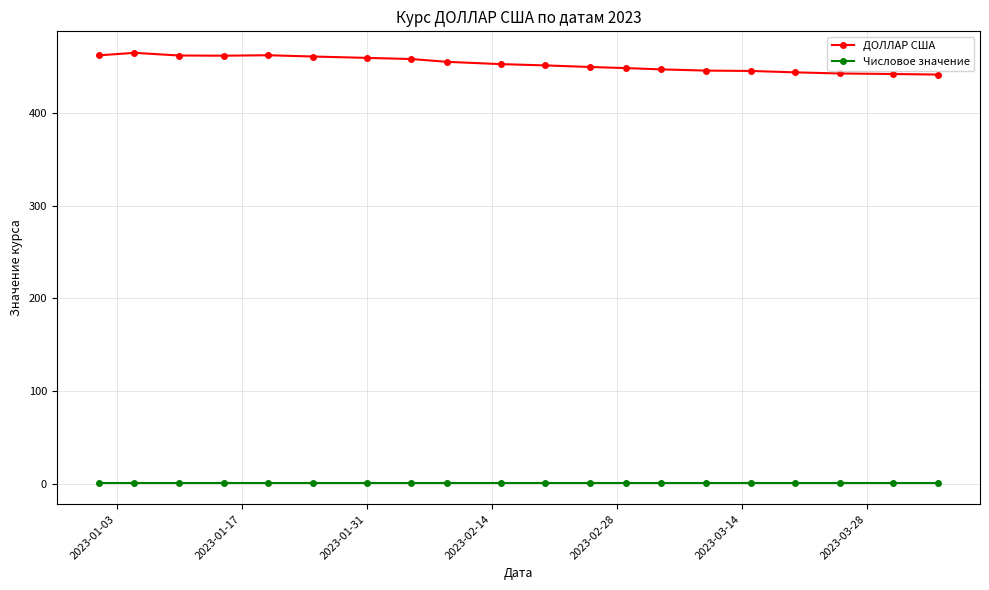

Which series has the largest total across all categories?

ДОЛЛАР США